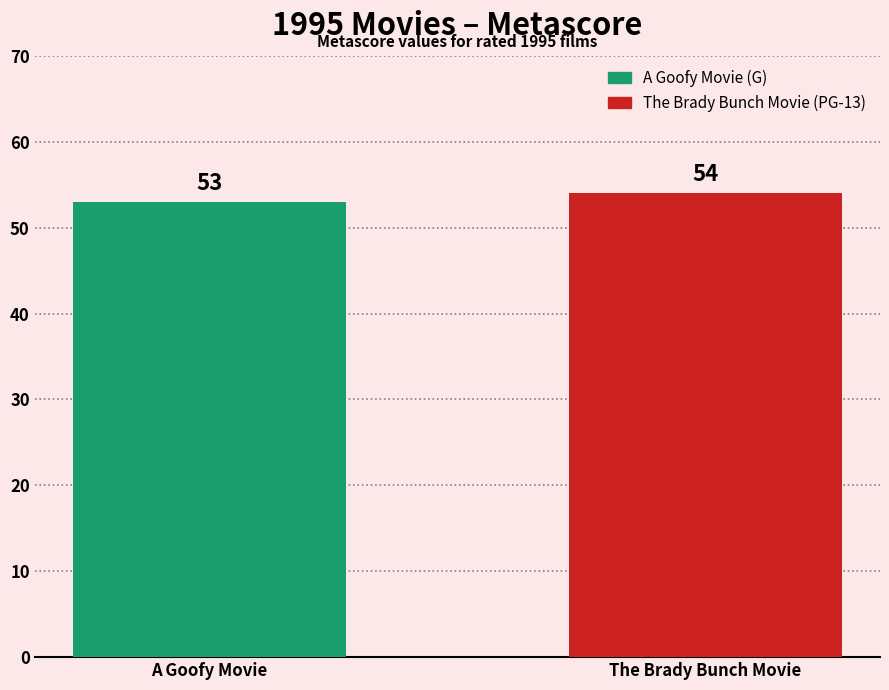

What is the sum of the values at A Goofy Movie and The Brady Bunch Movie?

107